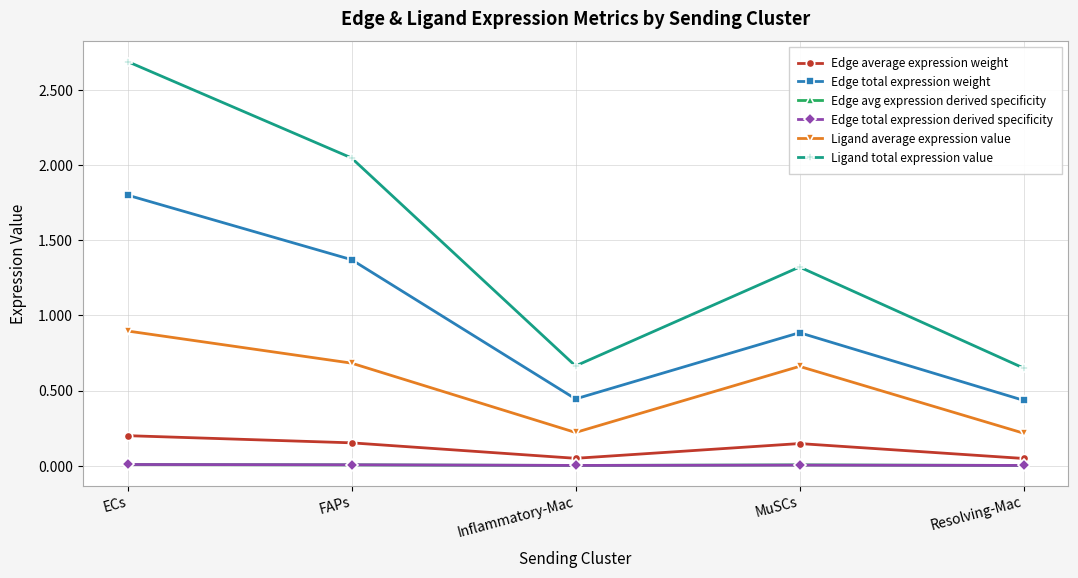

True or false: Edge total expression weight and Edge avg expression derived specificity intersect in this chart.

False